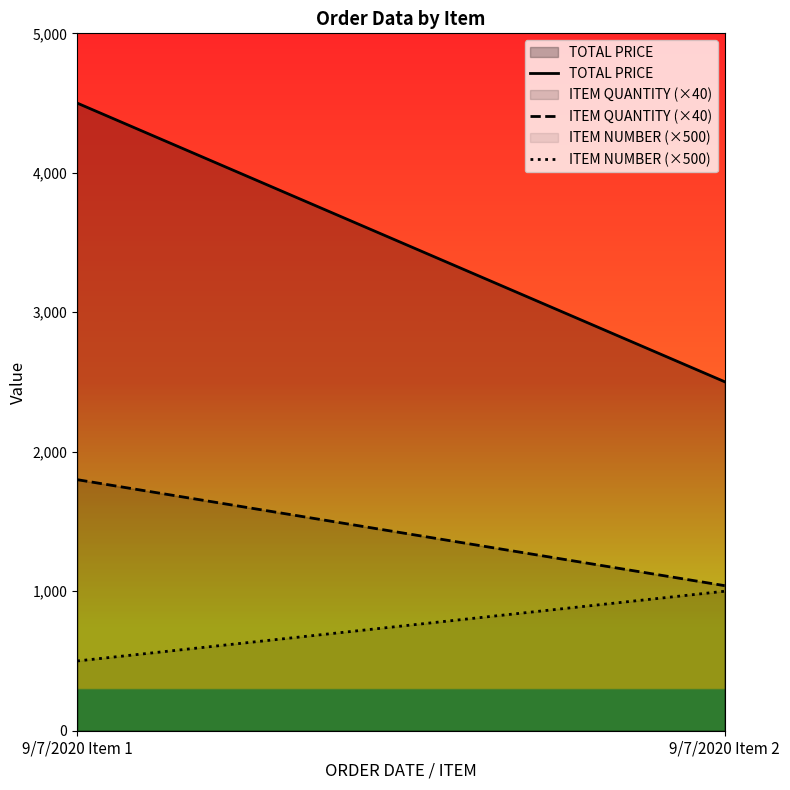

What are all the series names shown in the legend?

TOTAL PRICE, ITEM QUANTITY (×40), ITEM NUMBER (×500)